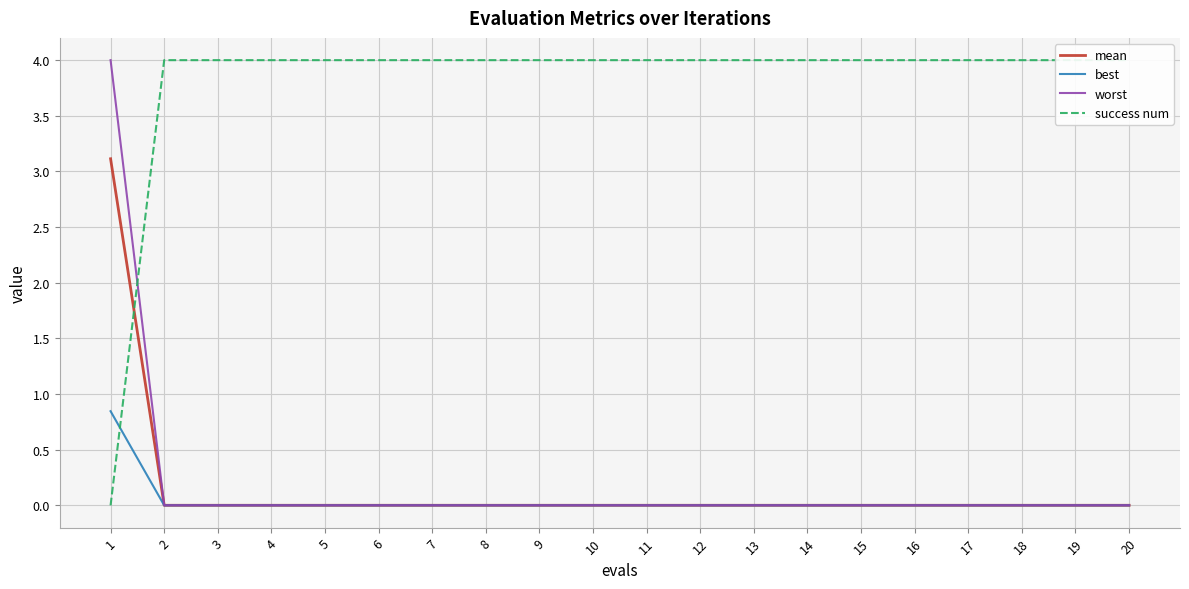

Which category has the lowest value across all series?

1